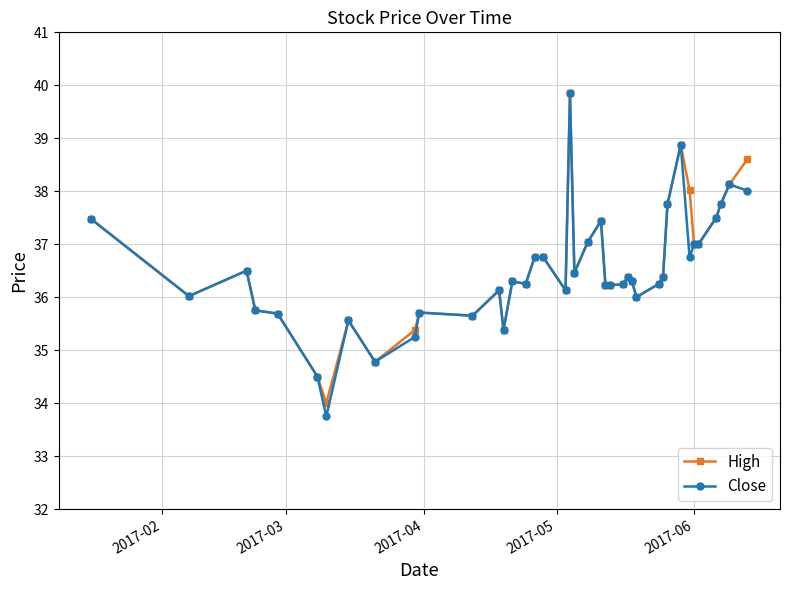

What is the value of the Close point at the 36th from the left?

37.0